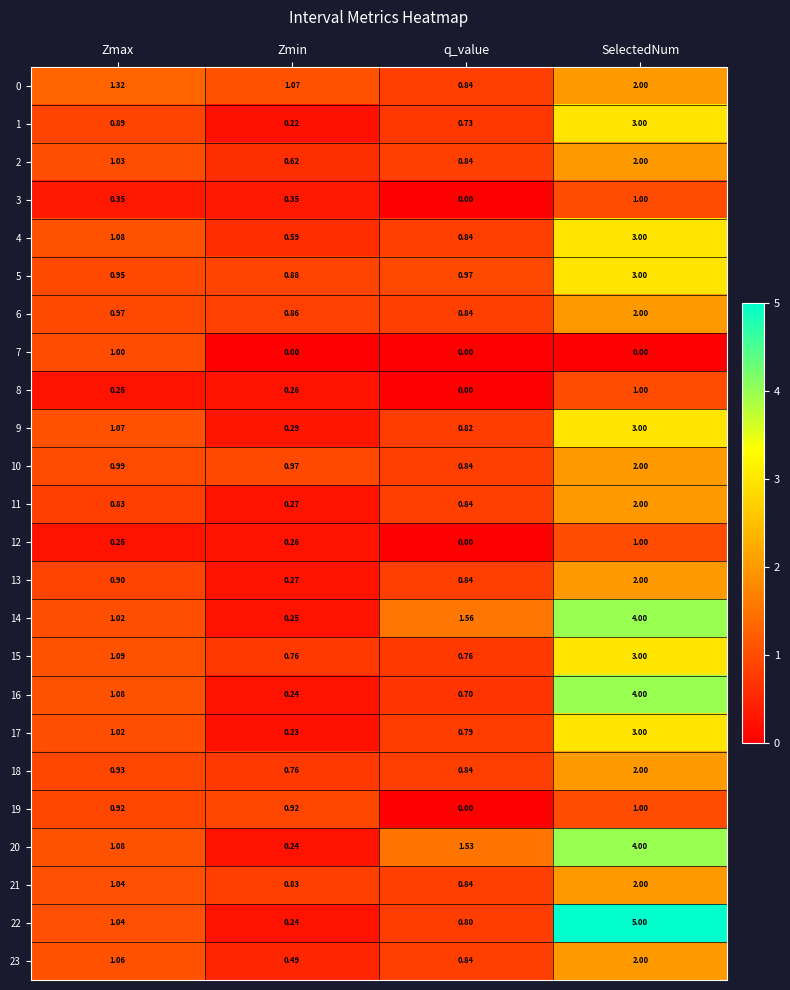

At which label does 2 first exceed 1?

Zmax